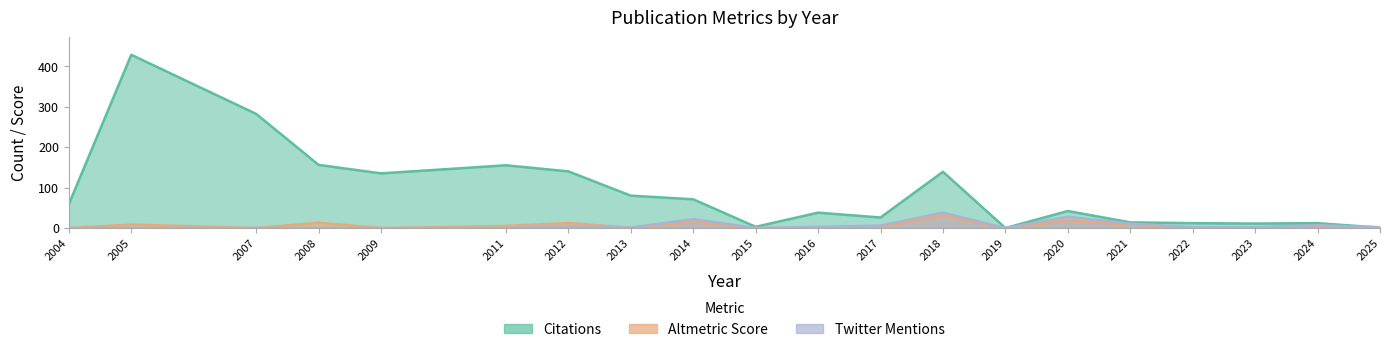

How many times do Altmetric Score and Citations cross each other?

5